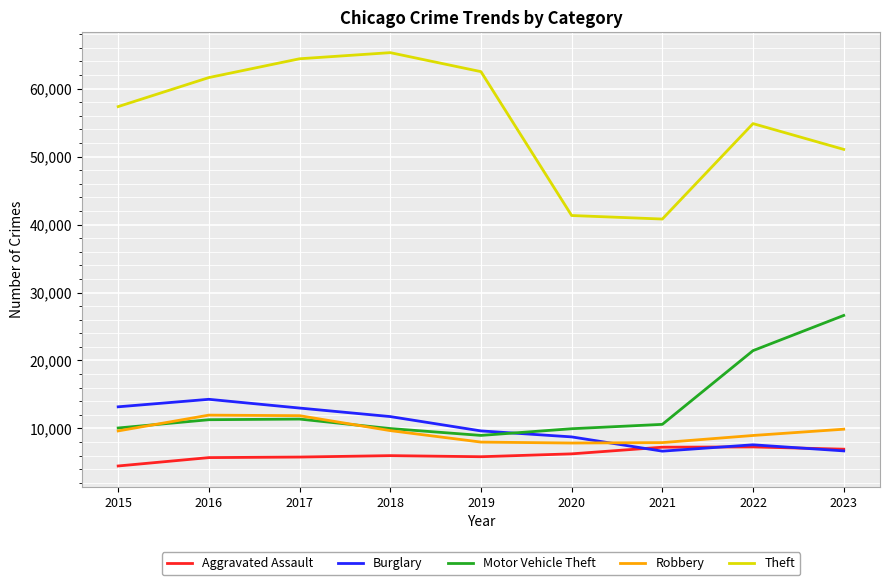

Which series changed the most between 2016 and 2020?

Theft